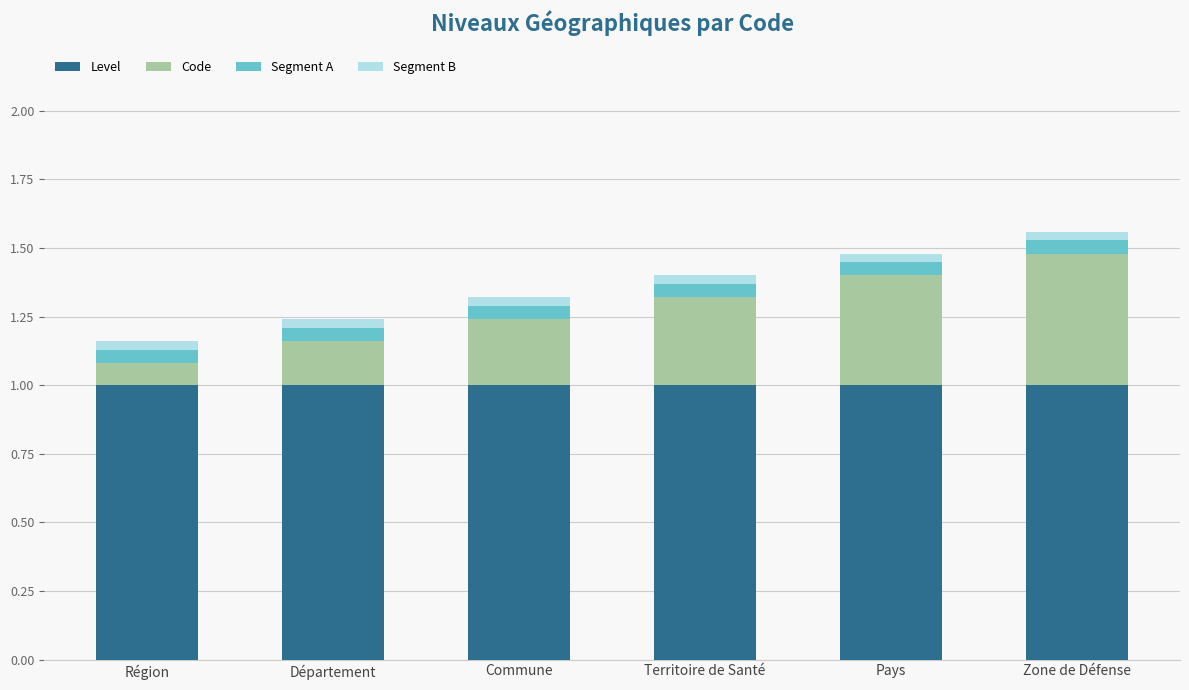

What is the average value of the Level series?

1.0